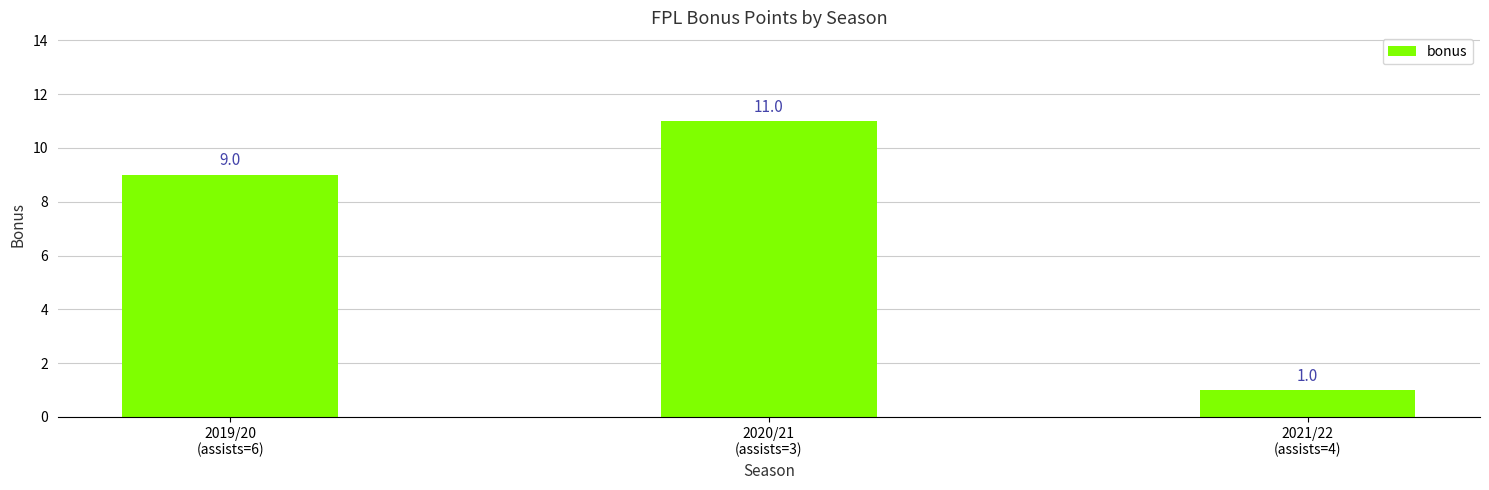

At which category does the chart reach its peak across all series?

2020/21
(assists=3)